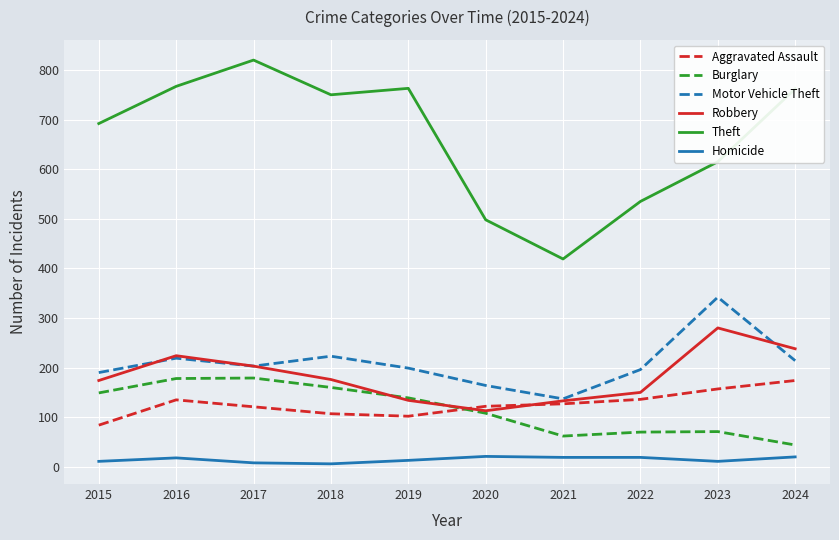

Which series has the largest total across all categories?

Theft